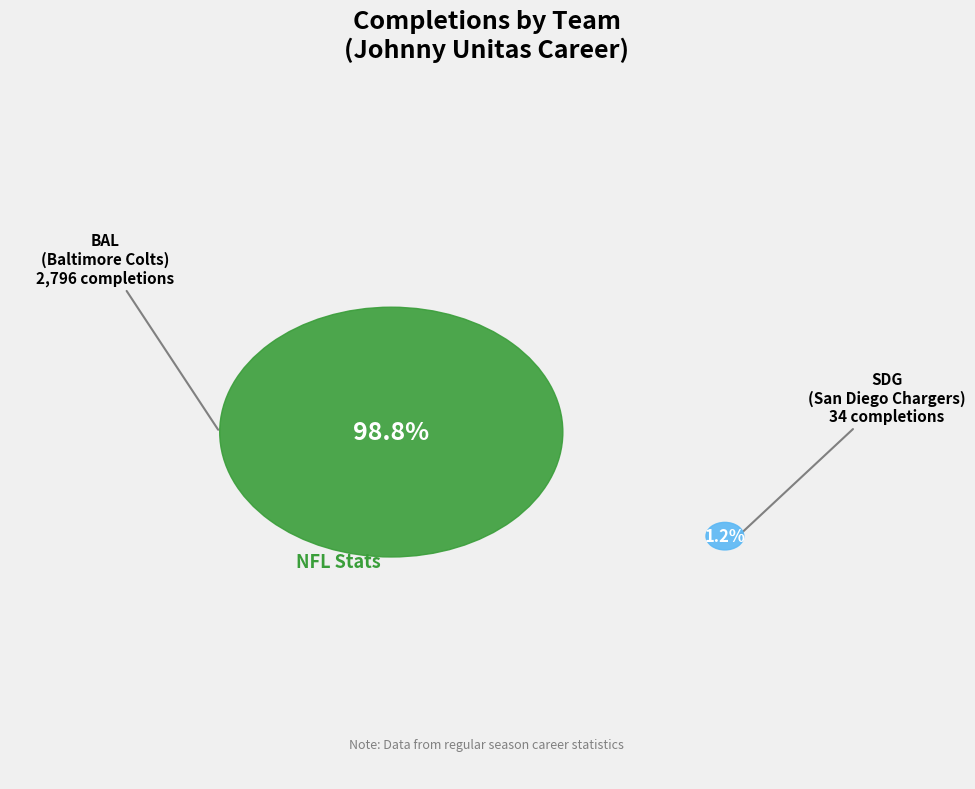

How many segments does this pie chart have?

2